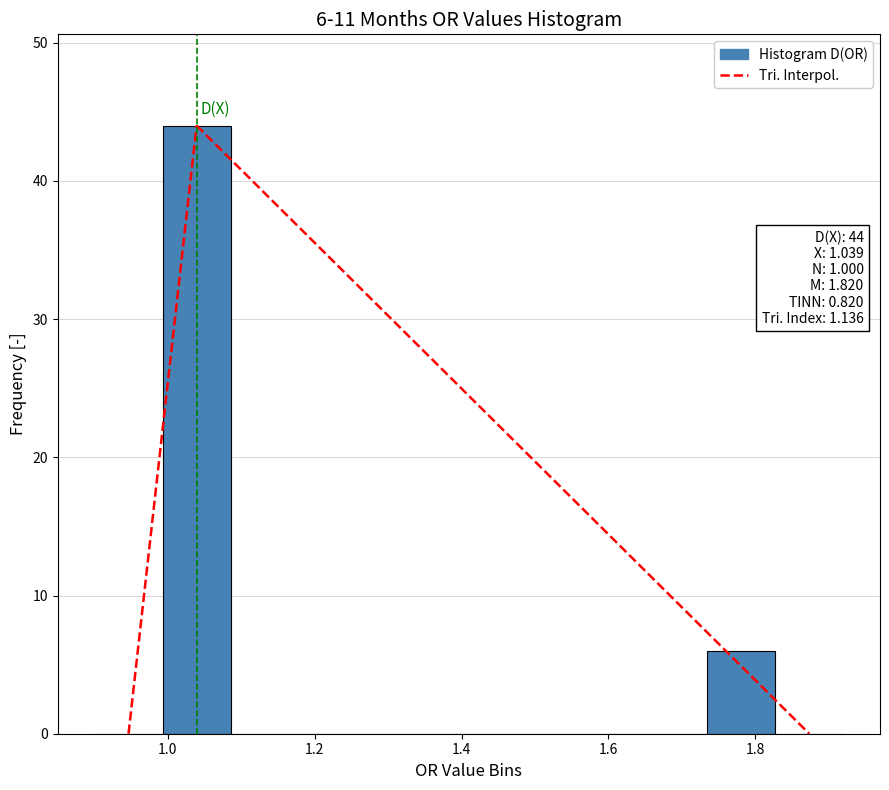

Over which range of the x-axis is the bar tallest?

1.00 to 1.08